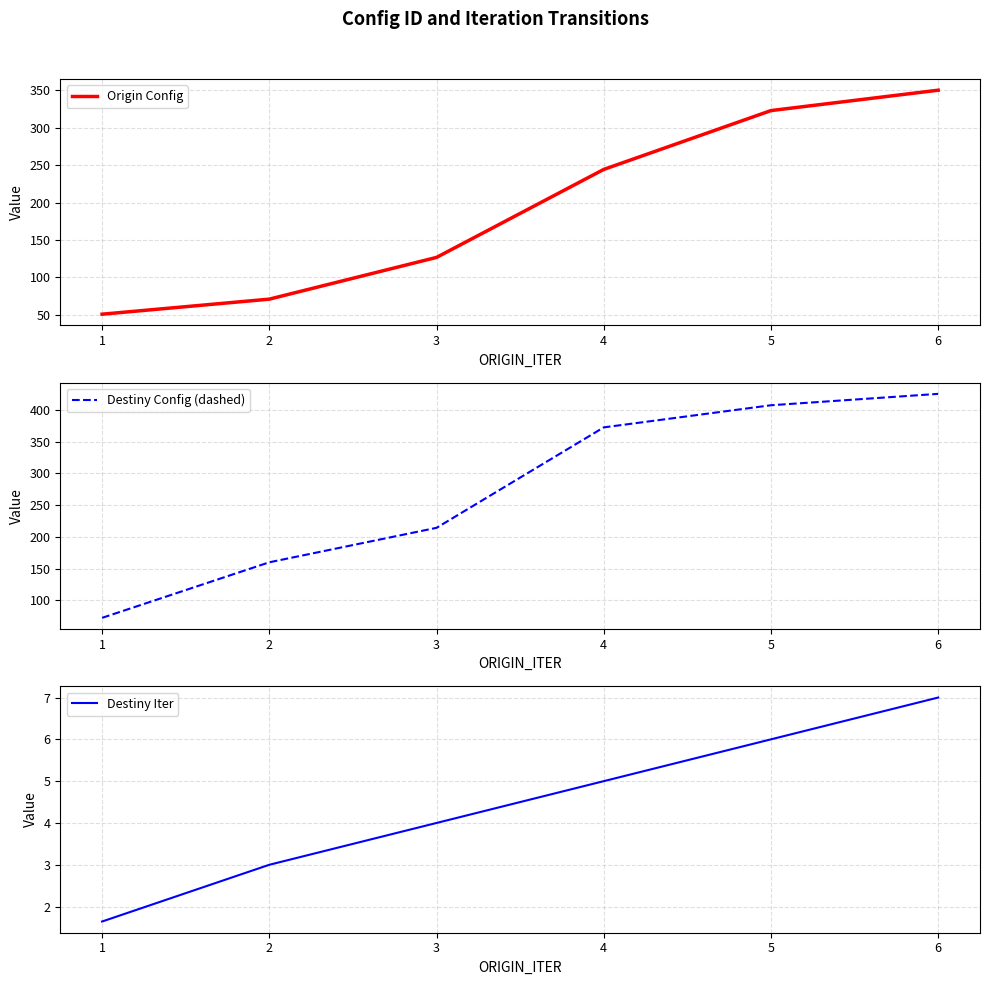

Rank the categories by Origin Config value from lowest to highest.

1, 2, 3, 4, 5, 6